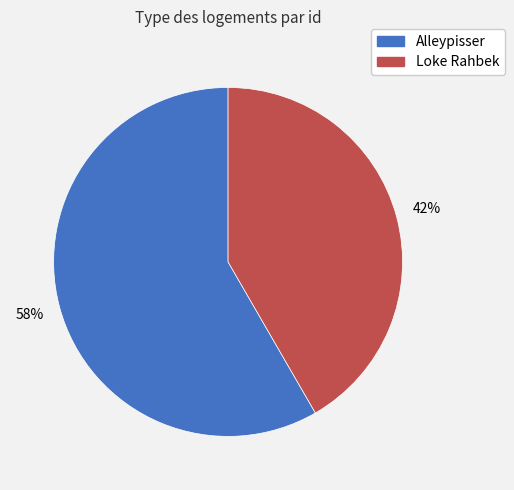

How many segments does this pie chart have?

2